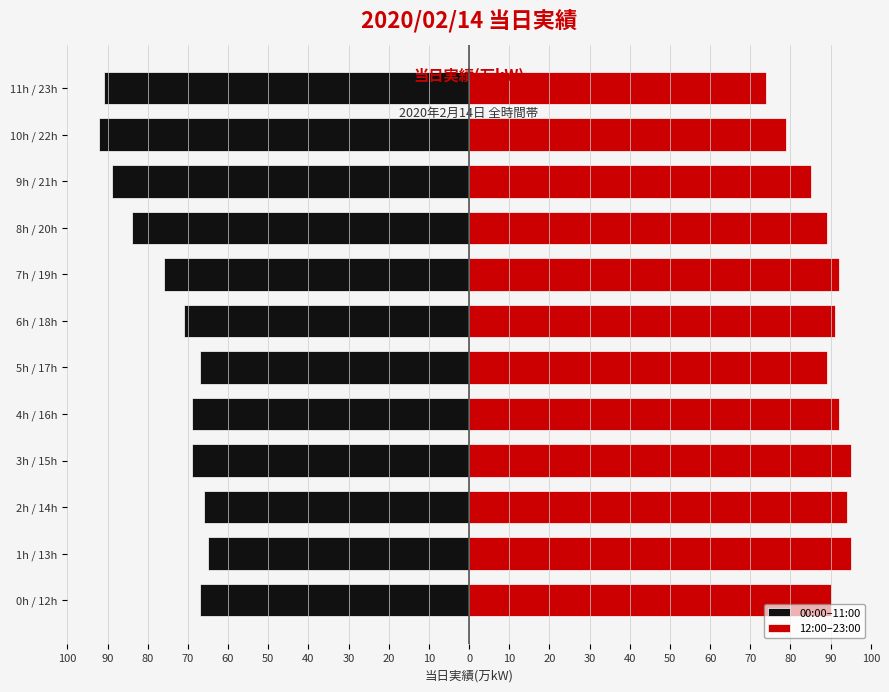

What is the sum of all 00:00–11:00 values?

-906